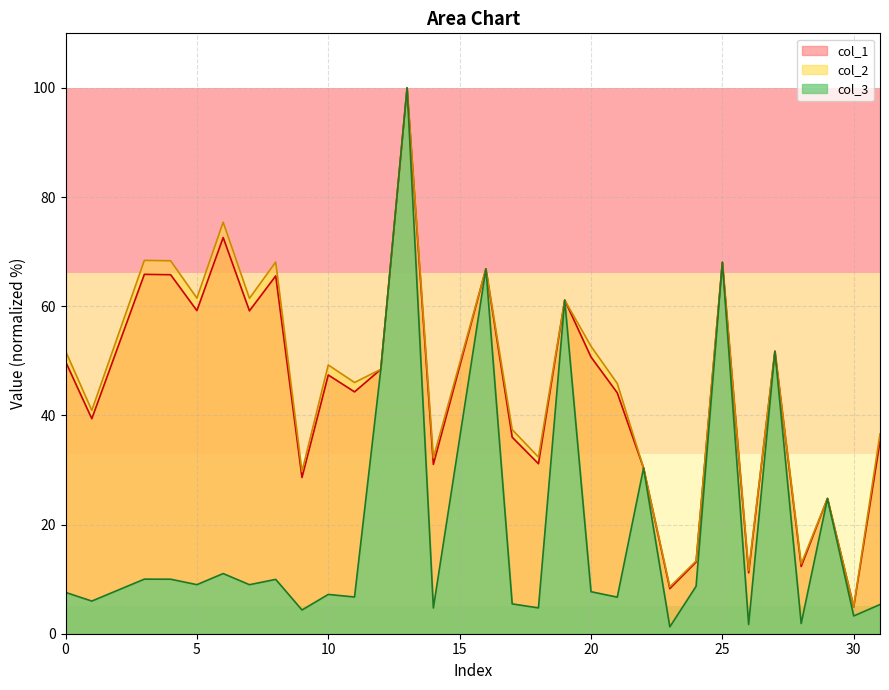

True or false: col_2 has a value of 22.2 at 12.

False